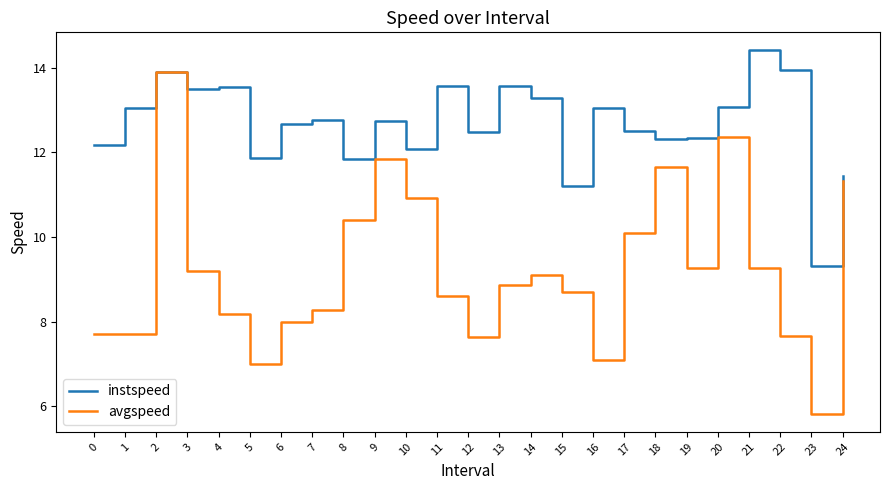

Where is the first local maximum for instspeed?

2